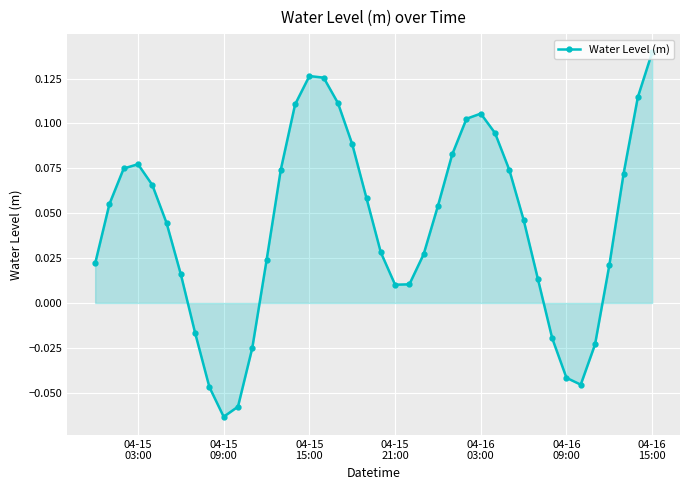

What is the sum of all values?

1.7